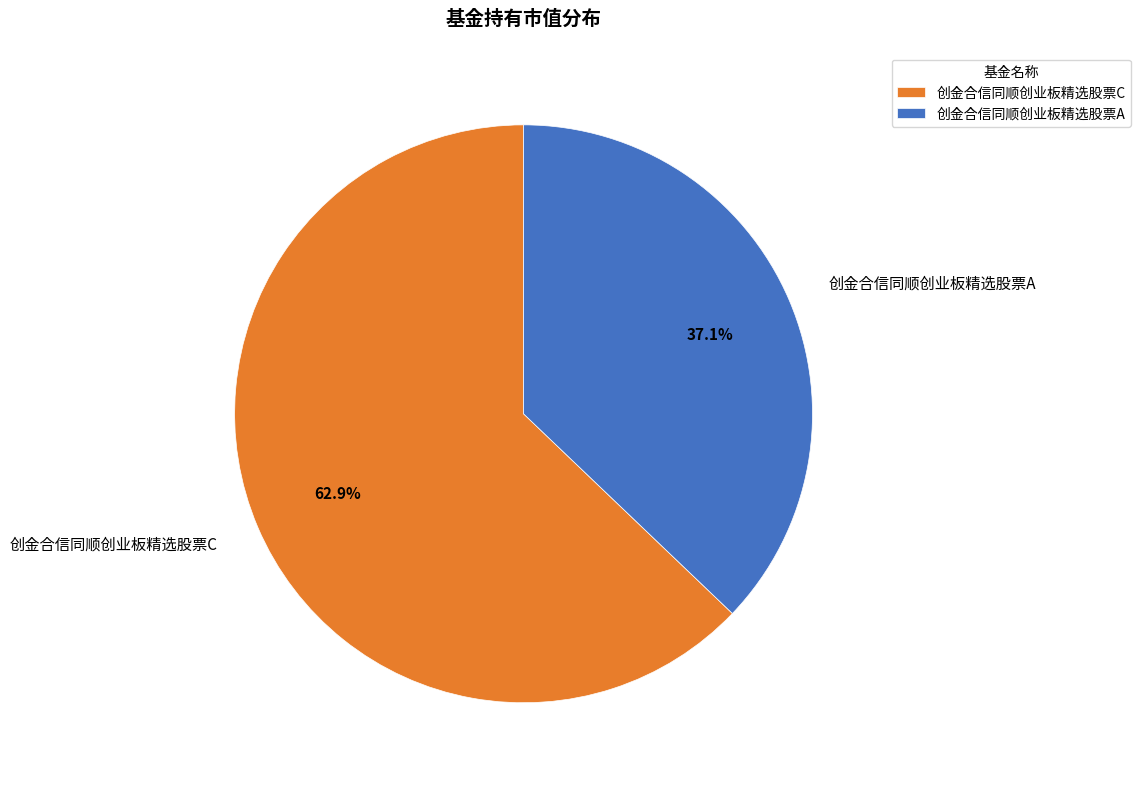

How many slices are in this pie chart?

2